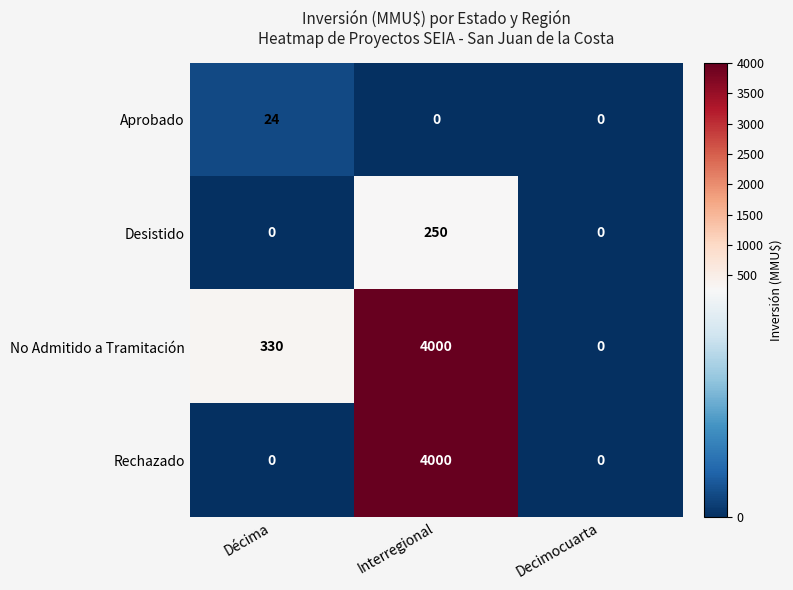

Which series has the largest total across all categories?

No Admitido a Tramitación